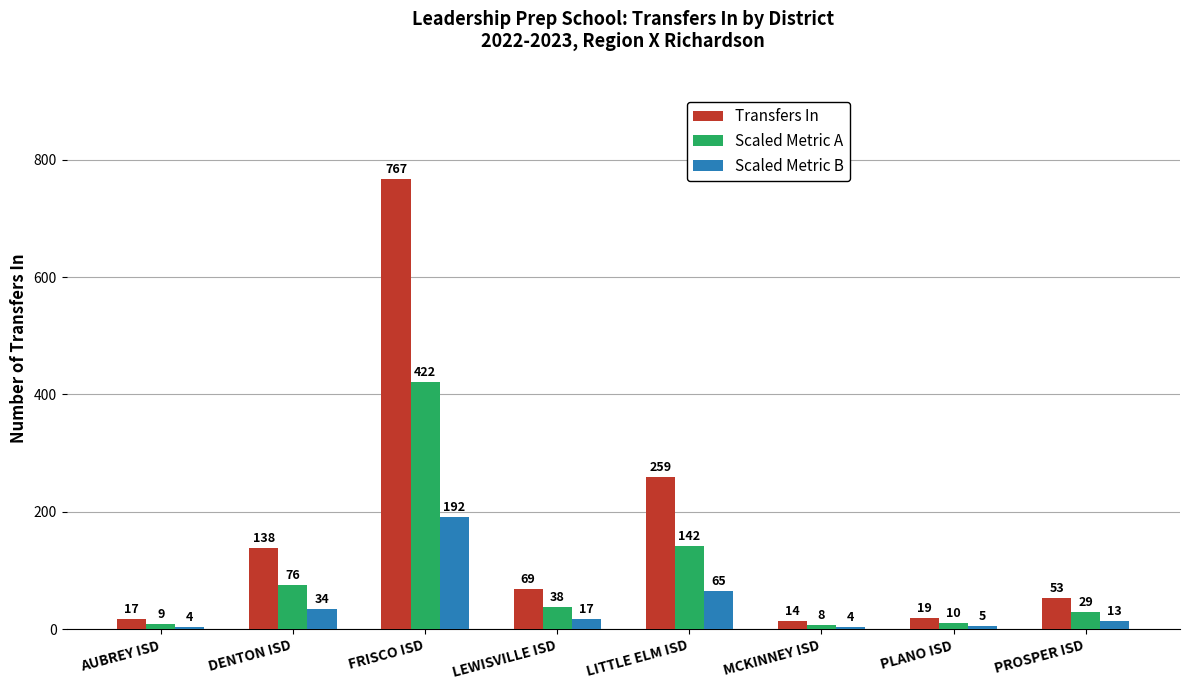

What is the sum of the Scaled Metric A values at LEWISVILLE ISD and FRISCO ISD?

459.8